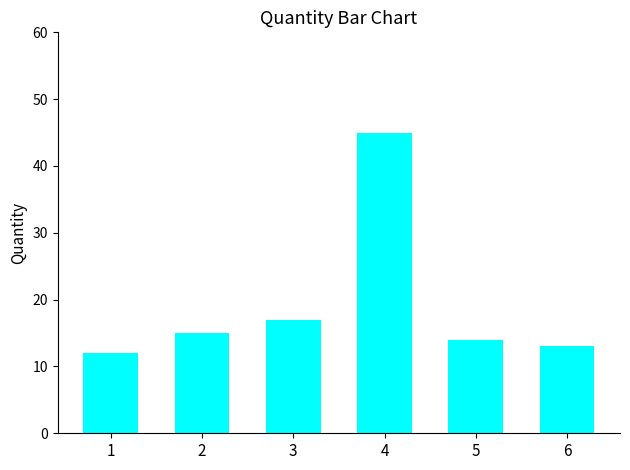

How many categories are shown in the chart?

6